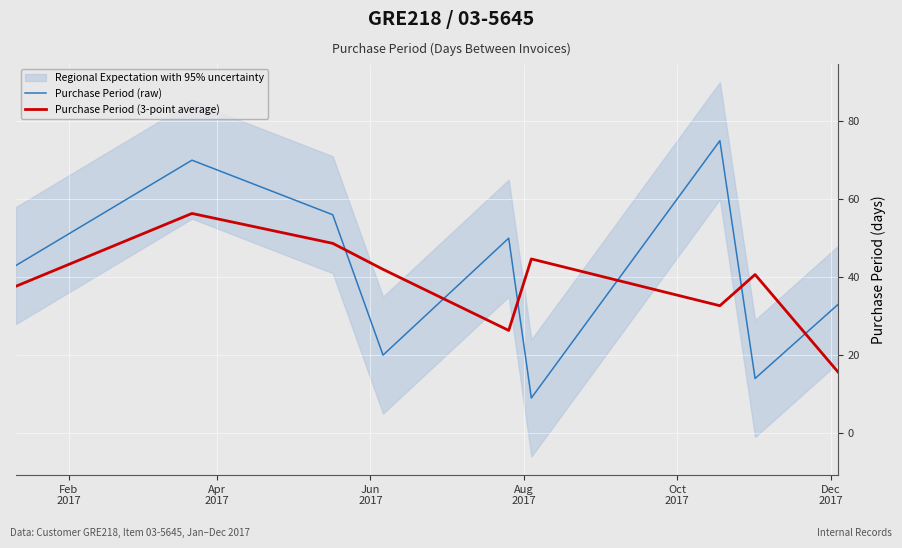

What is the difference between the second highest and minimum values in the Purchase Period (raw) series?

61.0